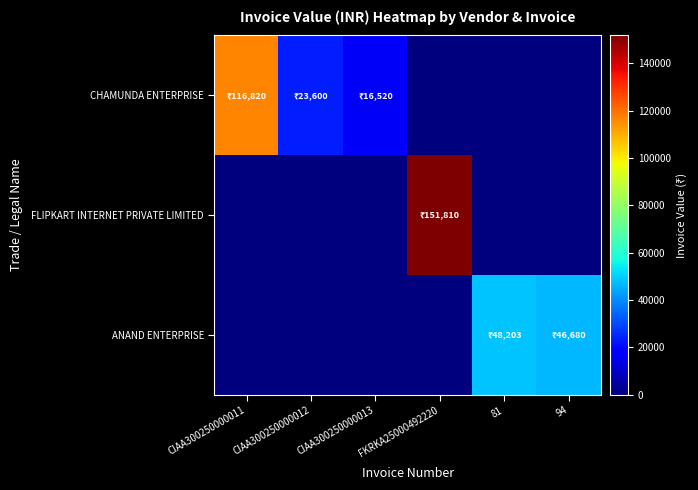

At 81, list the series in order from largest to smallest.

ANAND ENTERPRISE, CHAMUNDA ENTERPRISE, FLIPKART INTERNET PRIVATE LIMITED